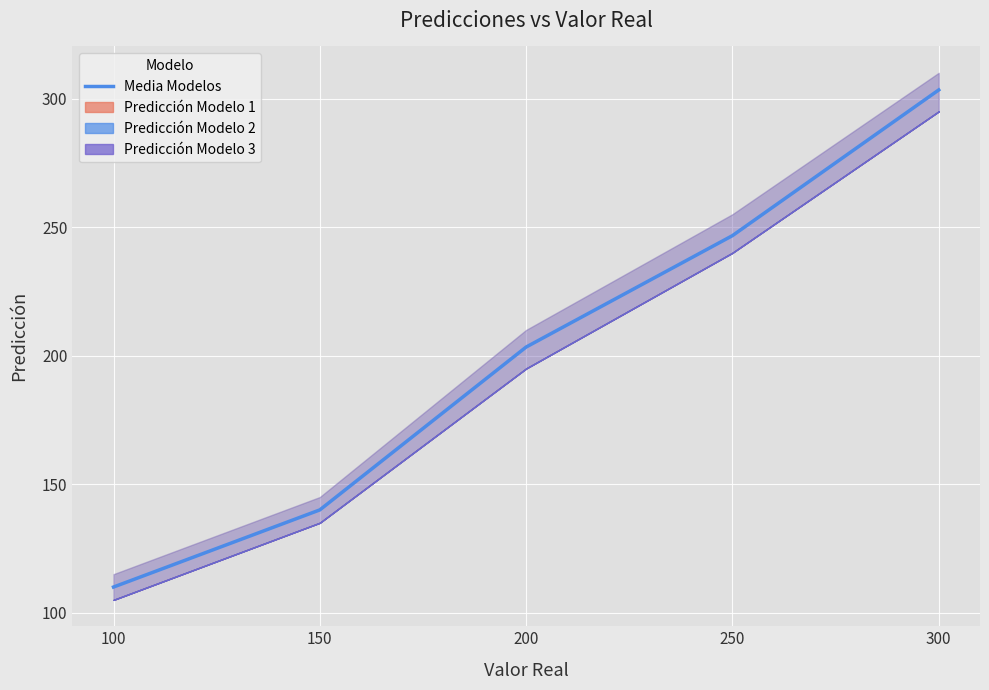

Is this an area chart (filled region under the line)?

No